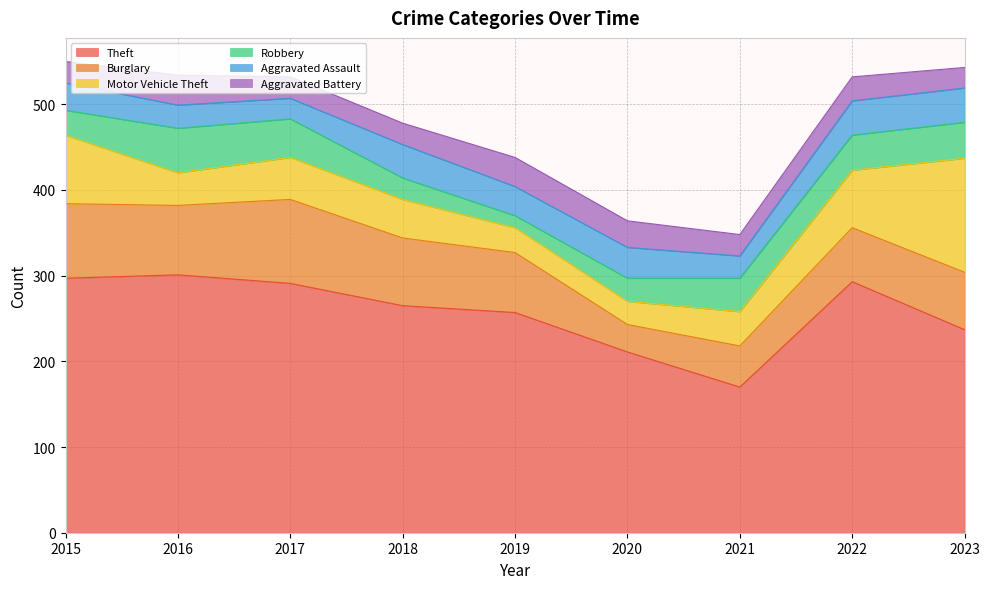

What is the sum of all Burglary values?

625